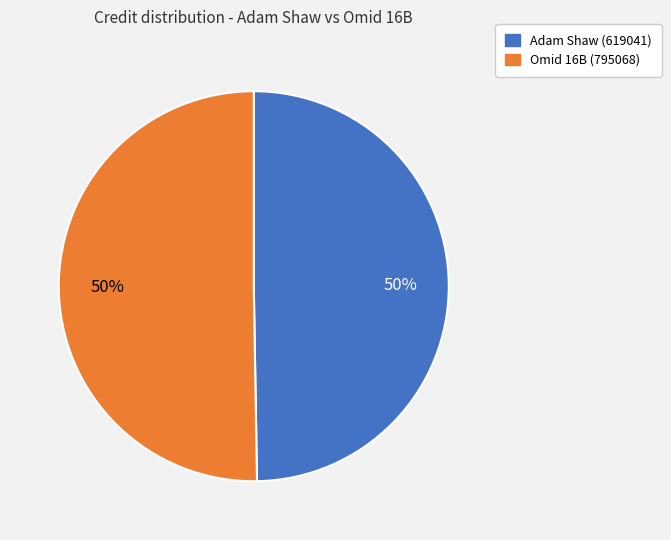

What percentage is the Omid 16B (795068) slice, to the nearest percent?

50%